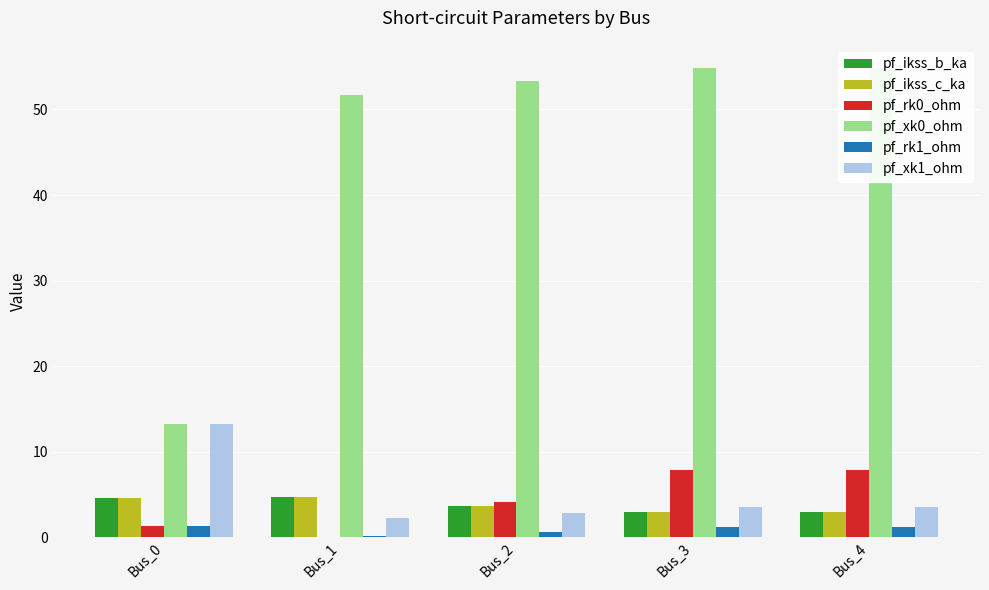

What is the value of the pf_rk0_ohm bar at the 5th from the left?

7.9